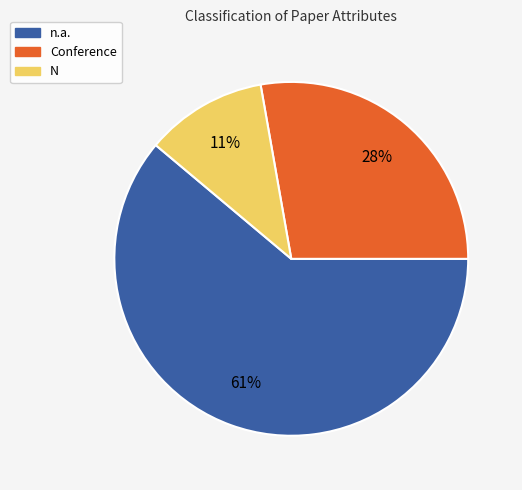

What is the smallest slice in the pie chart?

N